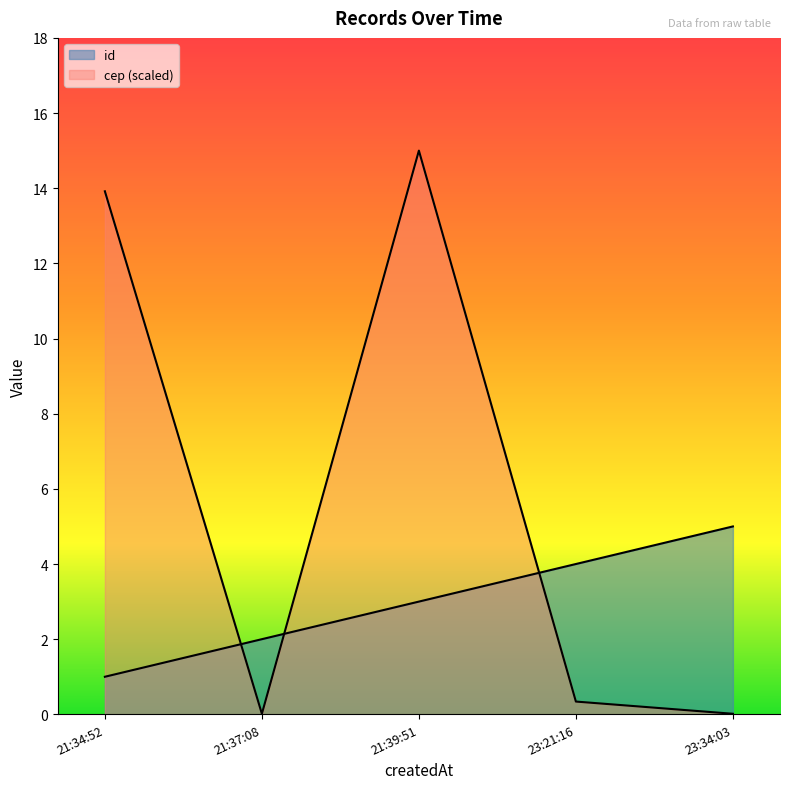

Which label corresponds to the smallest value in the chart?

23:34:03